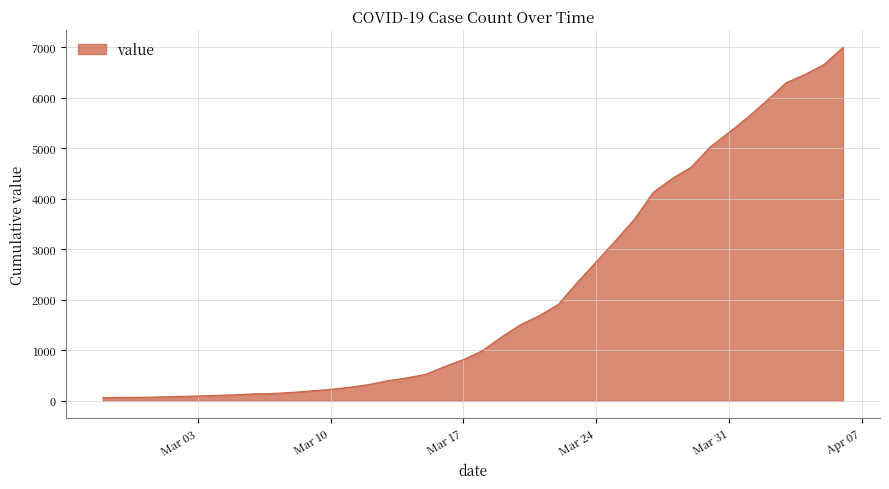

What is the greatest value displayed?

6995